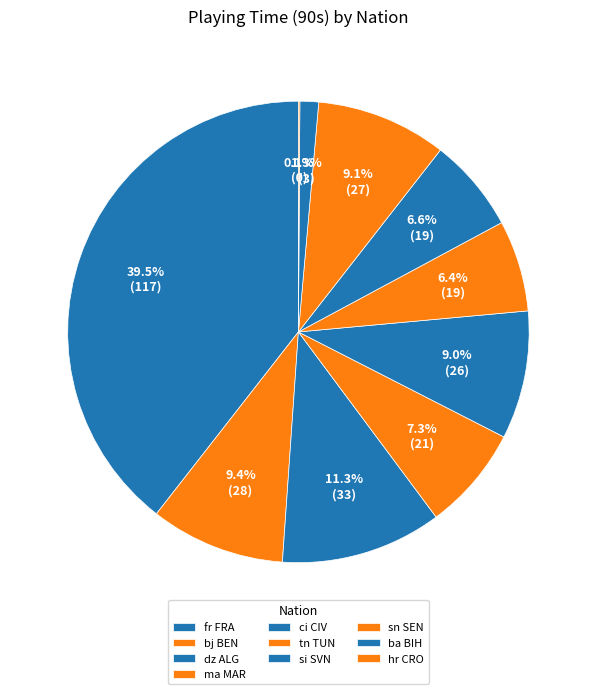

True or false: fr FRA accounts for 39% of the total.

True